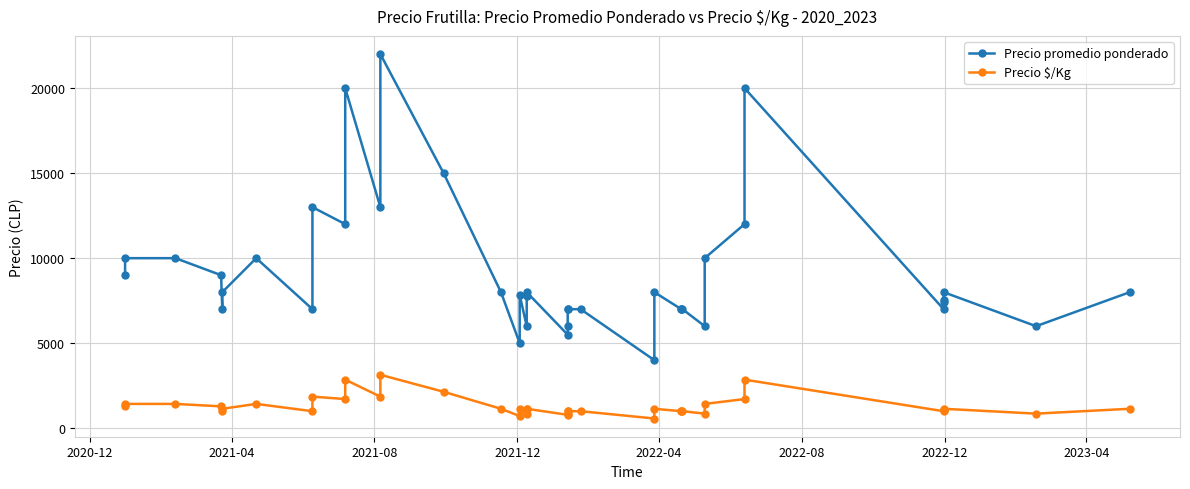

Which series has the largest total across all categories?

Precio promedio ponderado